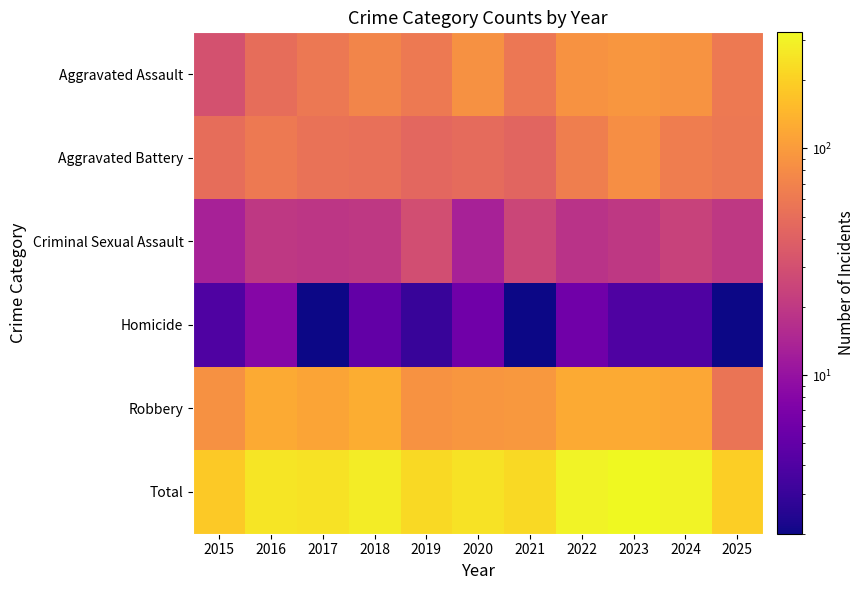

What is the smallest value displayed?

2